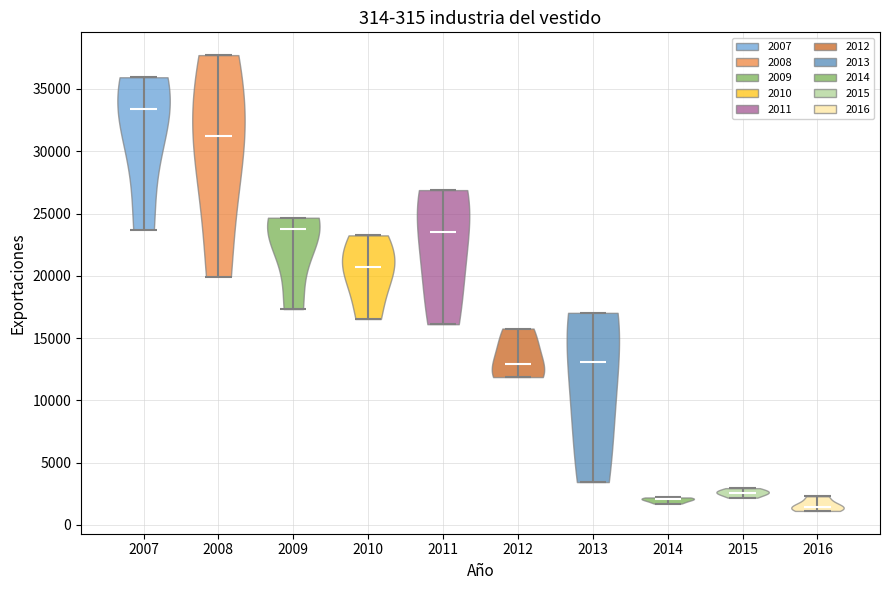

Which violin has the highest median line?

2007